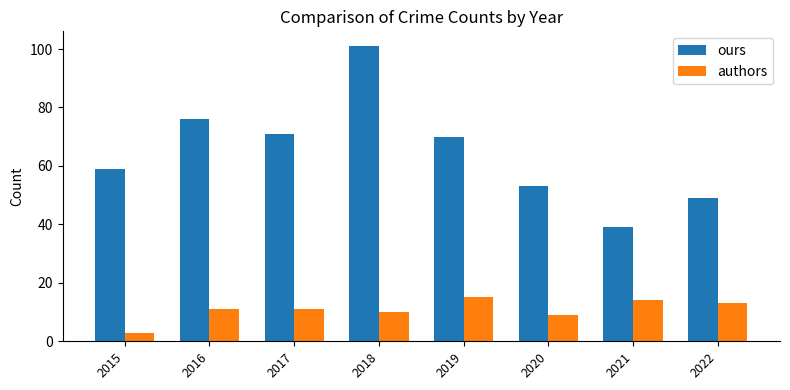

At which category does the chart reach its minimum across all series?

2015